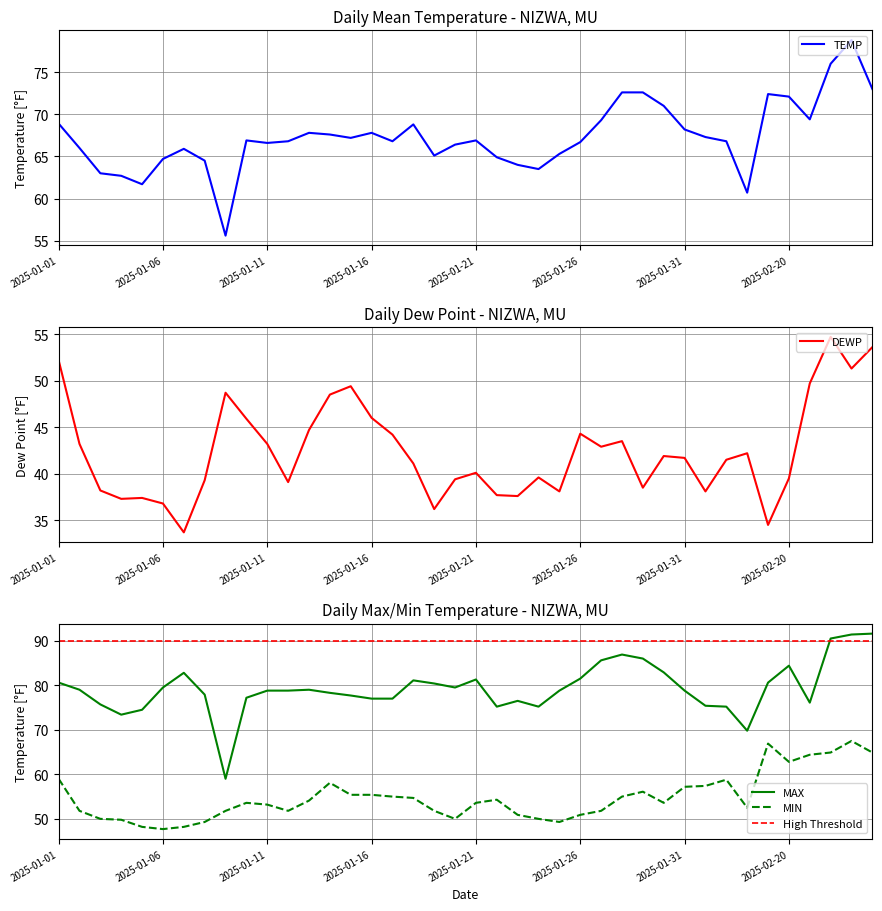

Reading left to right, what are all the values shown in this chart?

TEMP: 68.9	66.0	63.0	62.7	61.7	64.7	65.9	64.5	55.6	66.9	66.6	66.8	67.8	67.6	67.2	67.8	66.8	68.8	65.1	66.4	66.9	64.9	64.0	63.5	65.3	66.7	69.3	72.6	72.6	71.0	68.2	67.3	66.8	60.7	72.4	72.1	69.4	76.0	78.8	73.0
DEWP: 52.2	43.2	38.2	37.3	37.4	36.8	33.7	39.3	48.7	45.9	43.2	39.1	44.7	48.5	49.4	46.0	44.2	41.1	36.2	39.4	40.1	37.7	37.6	39.6	38.1	44.3	42.9	43.5	38.5	41.9	41.7	38.1	41.5	42.2	34.5	39.5	49.7	54.7	51.3	53.6
MAX: 80.6	79.0	75.7	73.4	74.5	79.5	82.8	77.9	59.0	77.2	78.8	78.8	79.0	78.3	77.7	77.0	77.0	81.1	80.4	79.5	81.3	75.2	76.5	75.2	78.8	81.5	85.6	86.9	86.0	82.9	78.8	75.4	75.2	69.8	80.6	84.4	76.1	90.5	91.4	91.6
MIN: 59.0	51.8	50.0	49.8	48.2	47.7	48.2	49.3	51.8	53.6	53.2	51.8	54.1	58.1	55.4	55.4	55.0	54.7	51.8	50.0	53.6	54.3	50.9	50.0	49.3	50.9	51.8	55.0	56.1	53.6	57.2	57.4	58.8	52.5	66.9	62.8	64.4	64.9	67.5	64.9